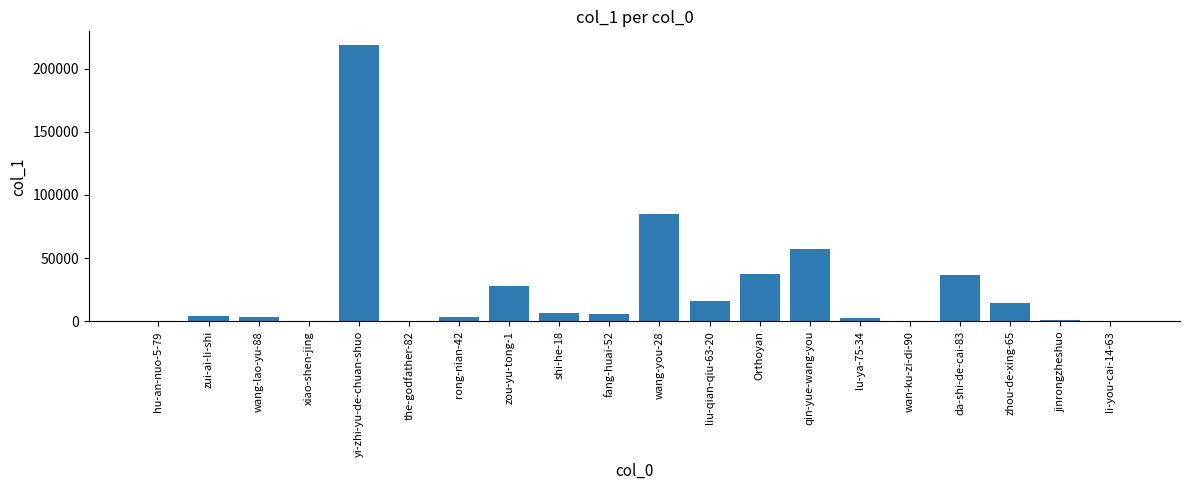

Does the chart contain stacked bars?

No